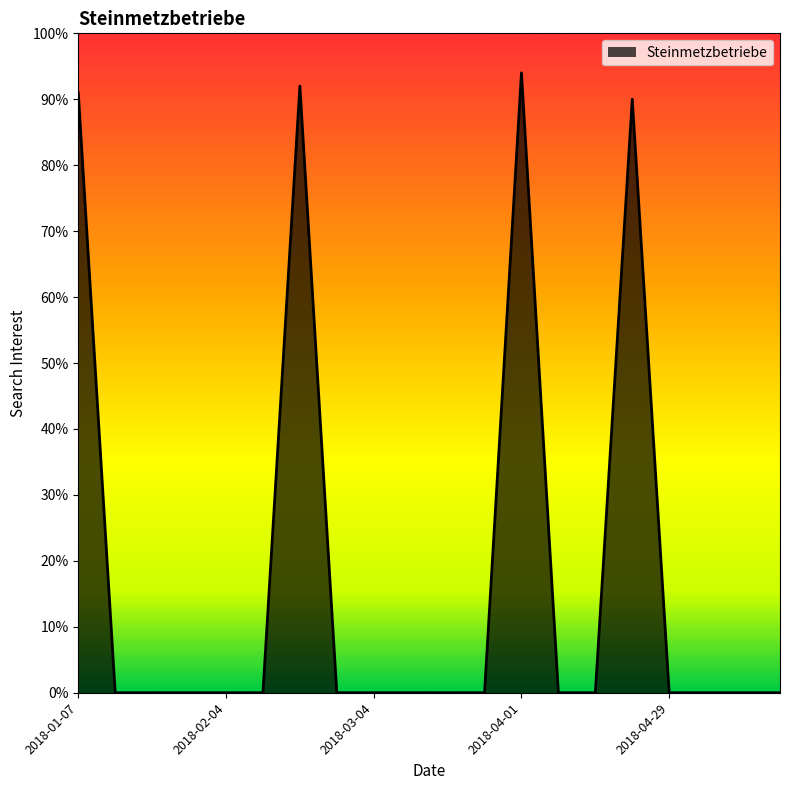

What is the difference between the maximum and minimum values?

94